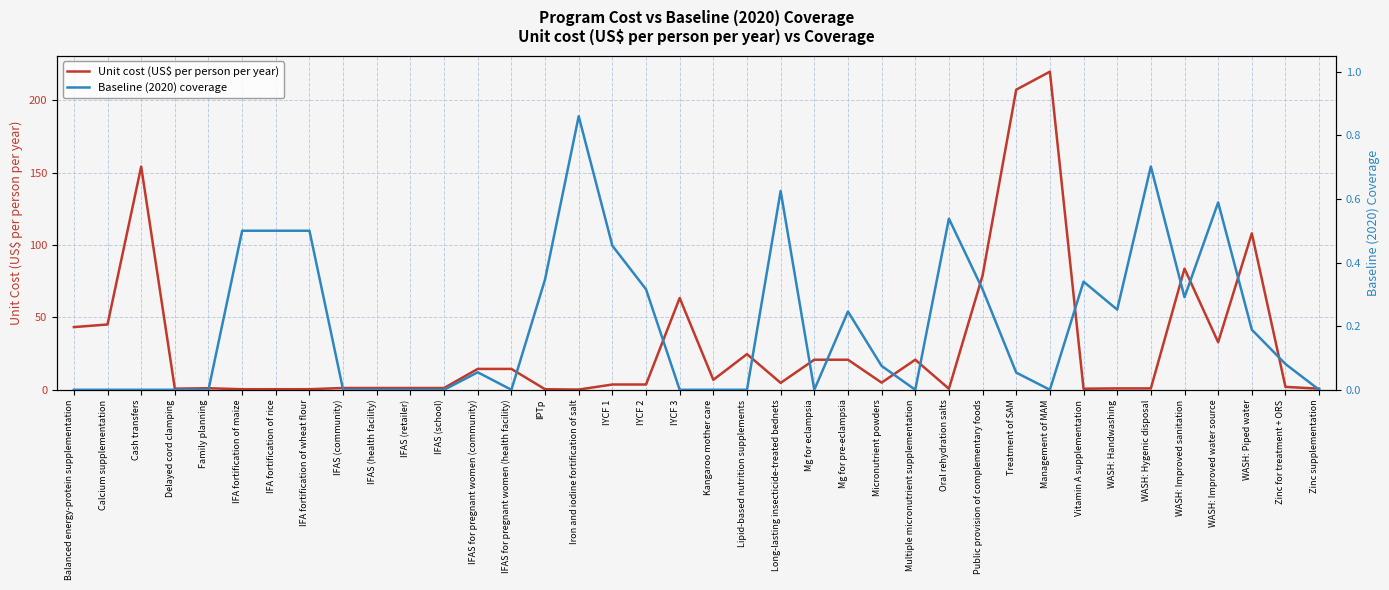

Which category has the lowest value across all series?

Balanced energy-protein supplementation